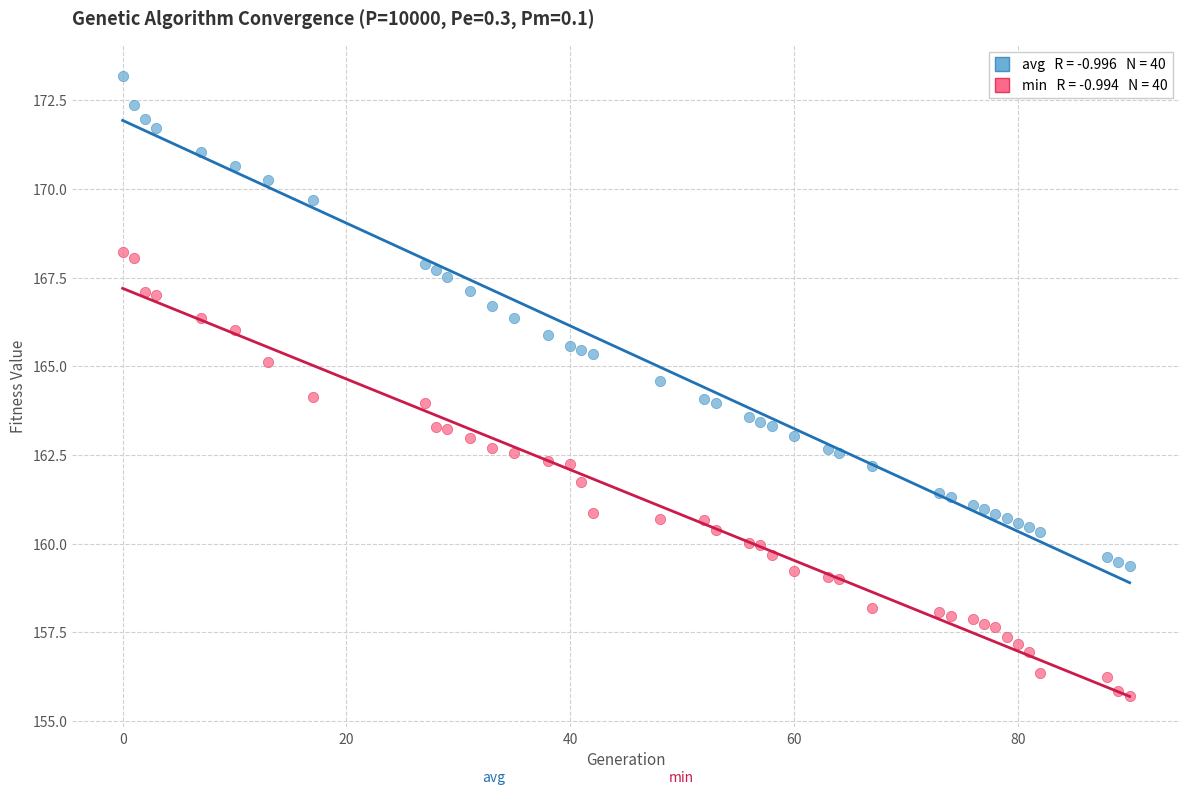

Across all data points, what is the range of X values (max minus min)?

90.0